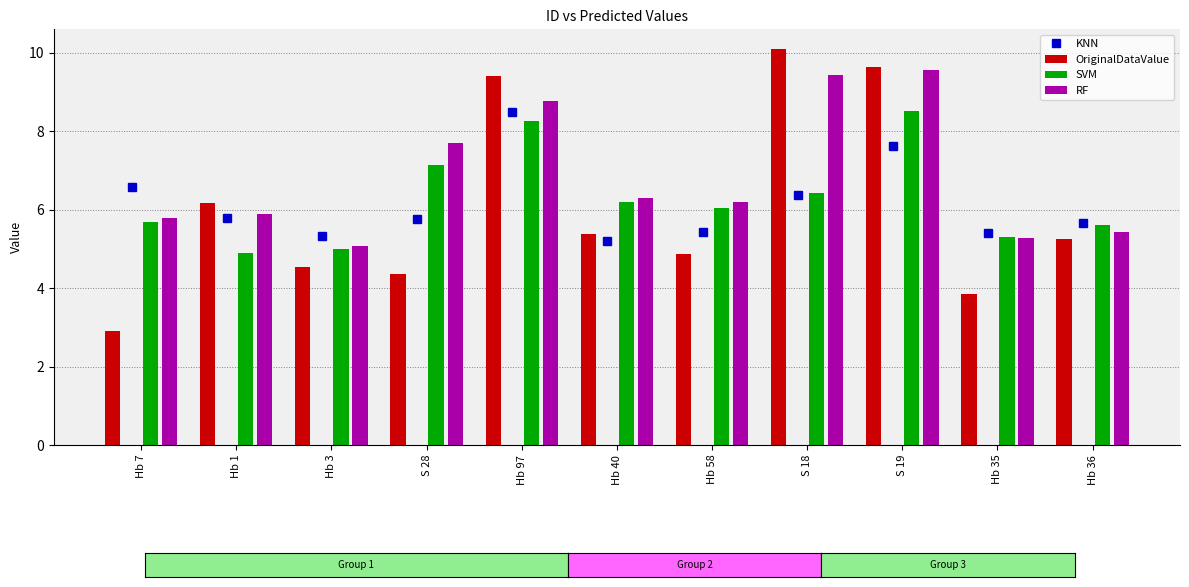

What is the minimum value for KNN?

5.2